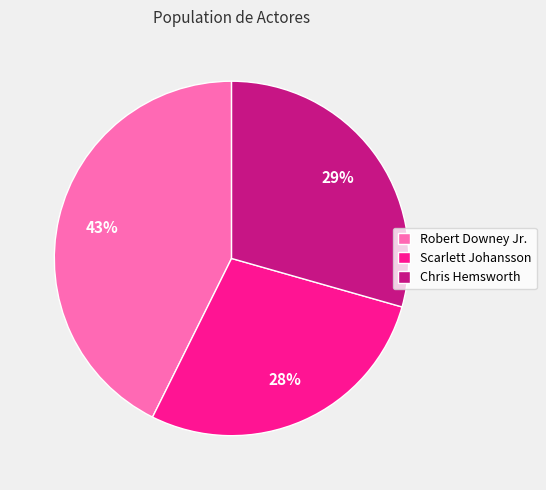

To the nearest percent, what portion does Chris Hemsworth represent?

29%